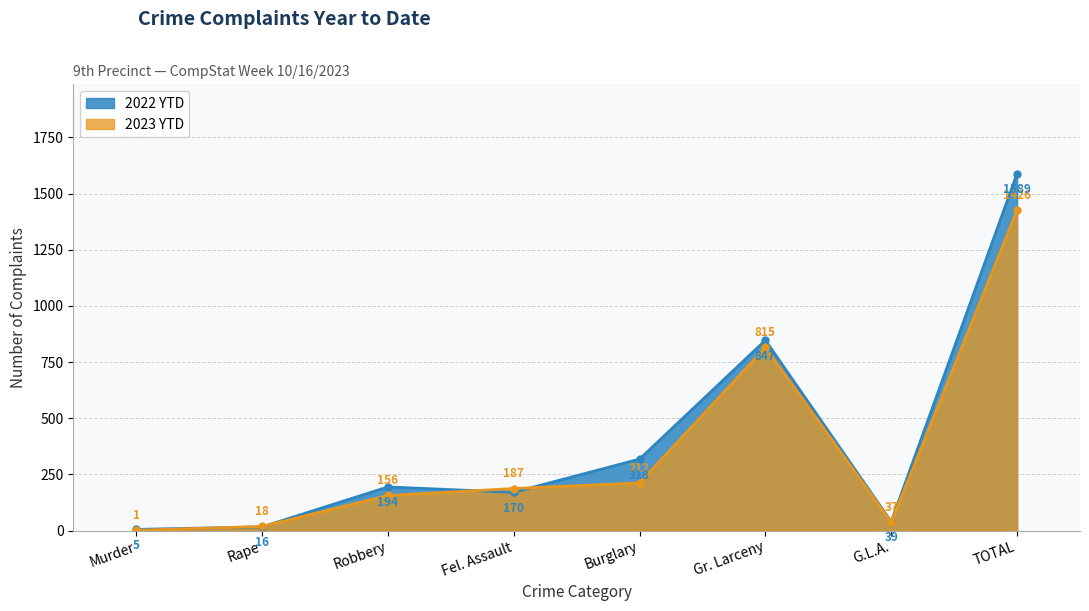

What is the average value of the 2023 YTD series?

356